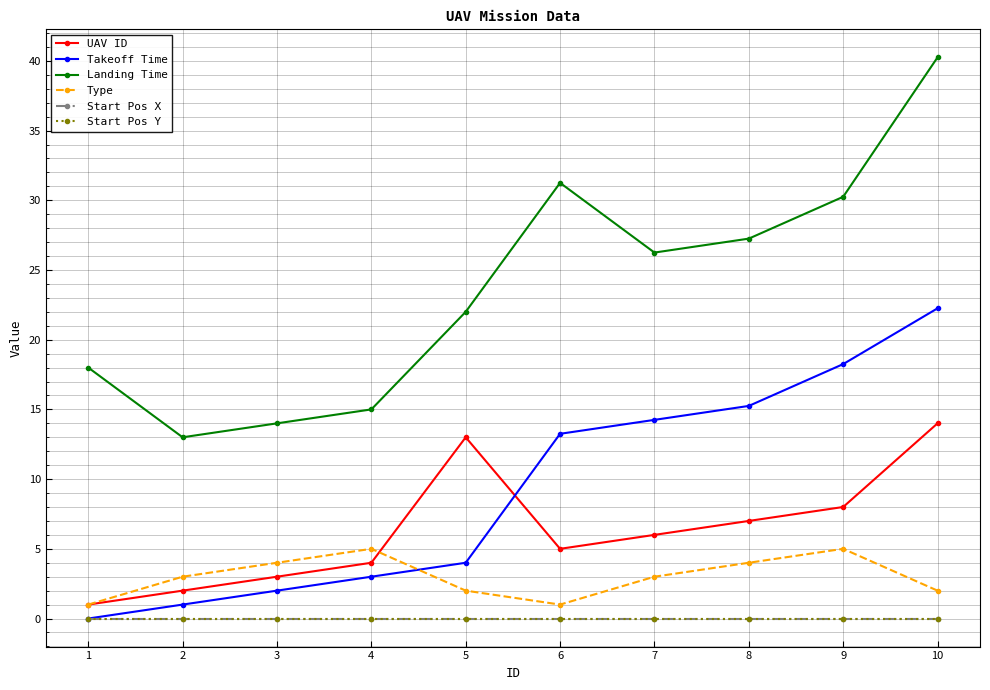

Which series has the largest total across all categories?

Landing Time